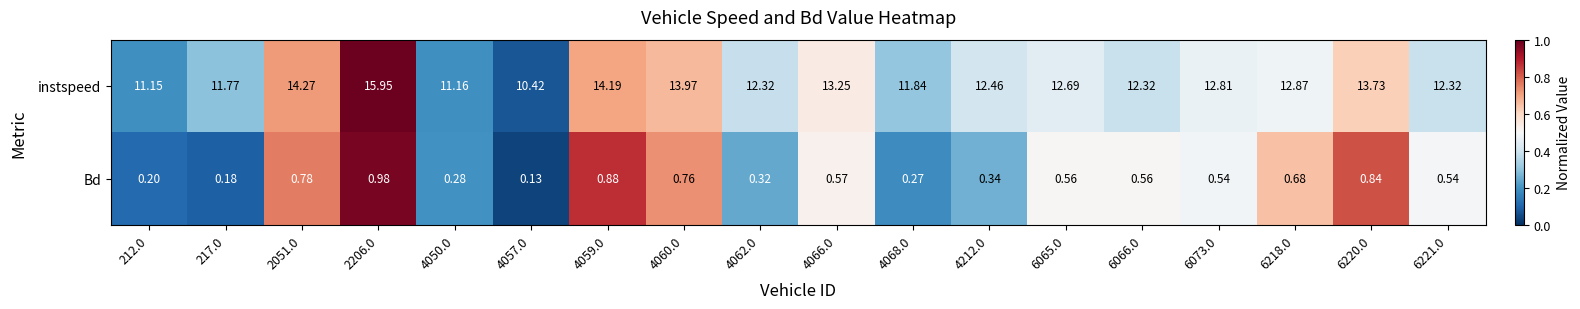

Which series has the largest total across all categories?

instspeed